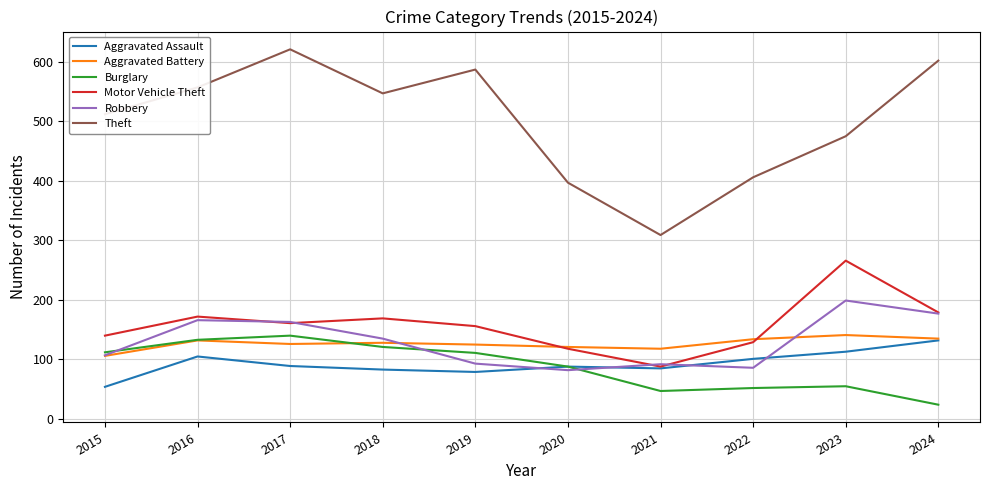

At which category is the sum across all series the highest?

2017